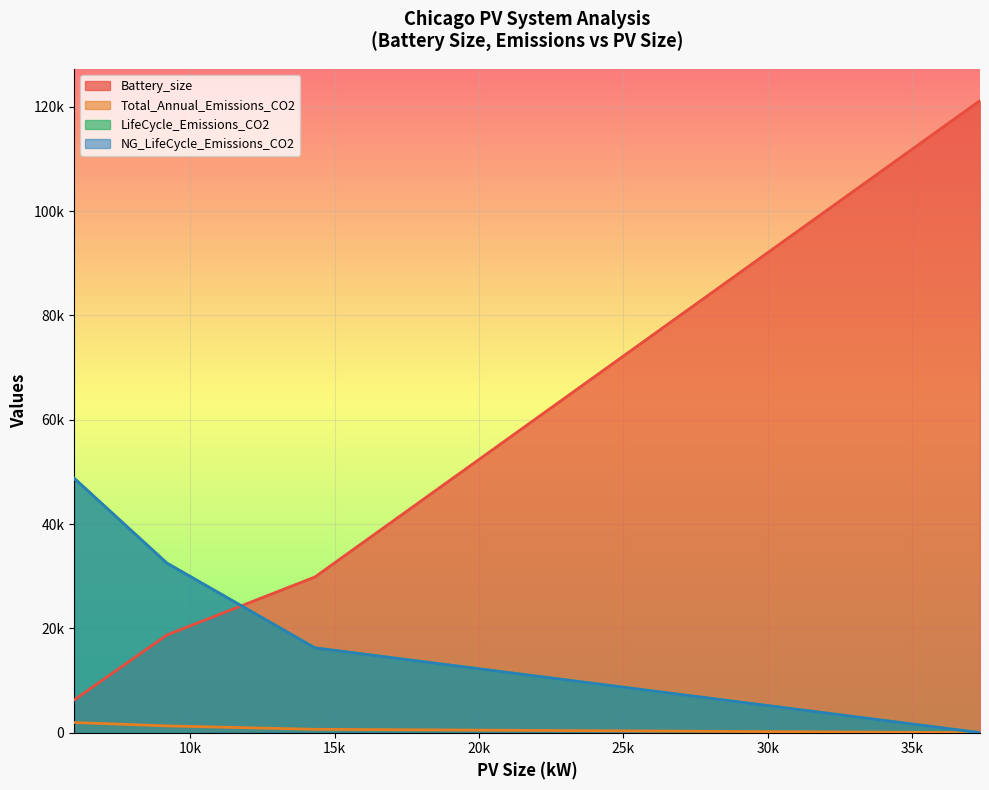

What are all the series names shown in the legend?

Battery_size, Total_Annual_Emissions_CO2, LifeCycle_Emissions_CO2, NG_LifeCycle_Emissions_CO2